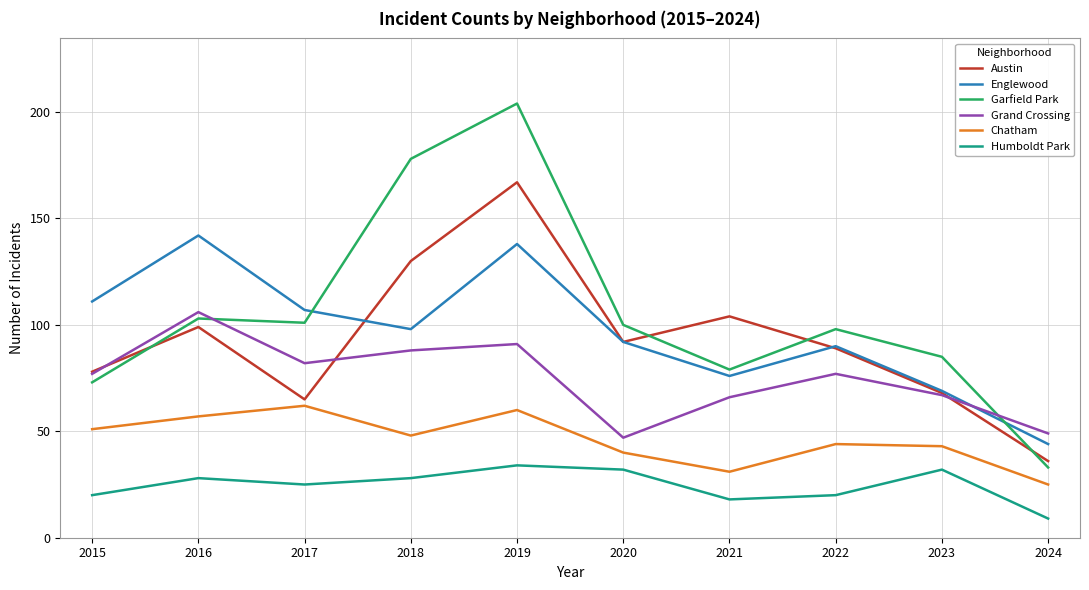

After their last crossing, which series has the higher values: Englewood or Garfield Park?

Englewood